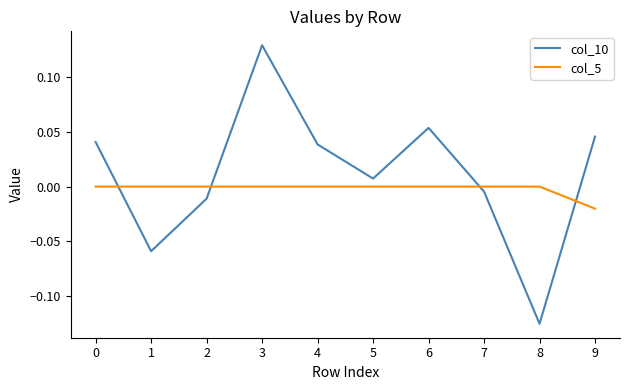

How many lines are shown in the chart?

2